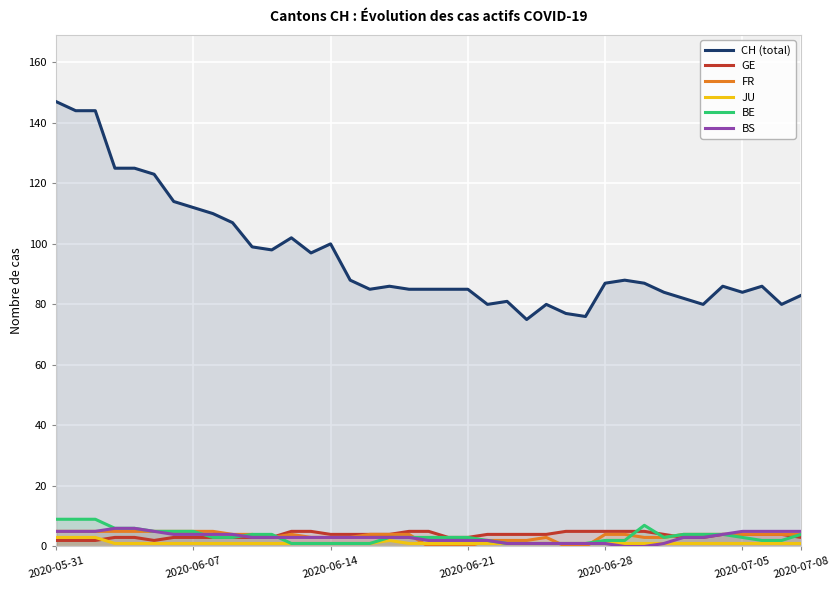

How many interior local valleys does the FR series have?

1